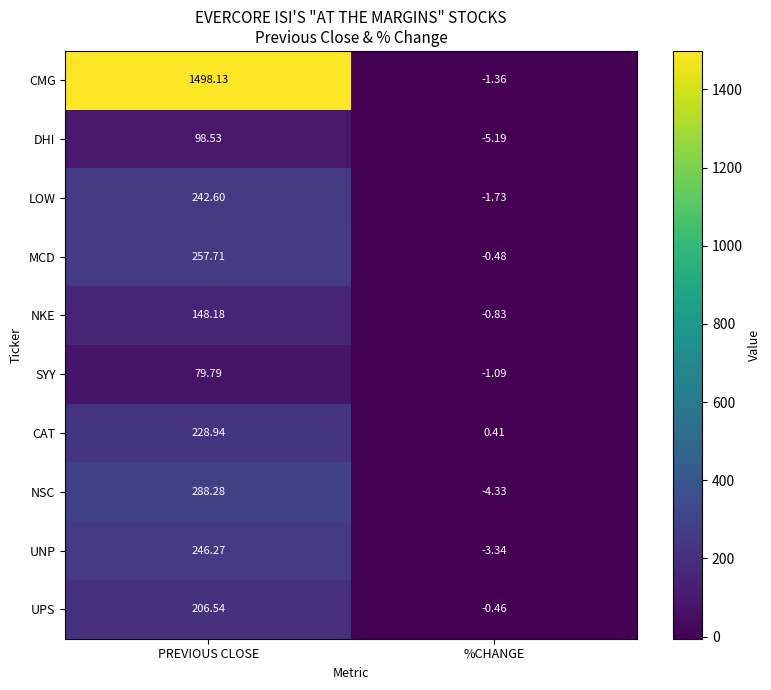

What is the greatest value displayed?

1498.1